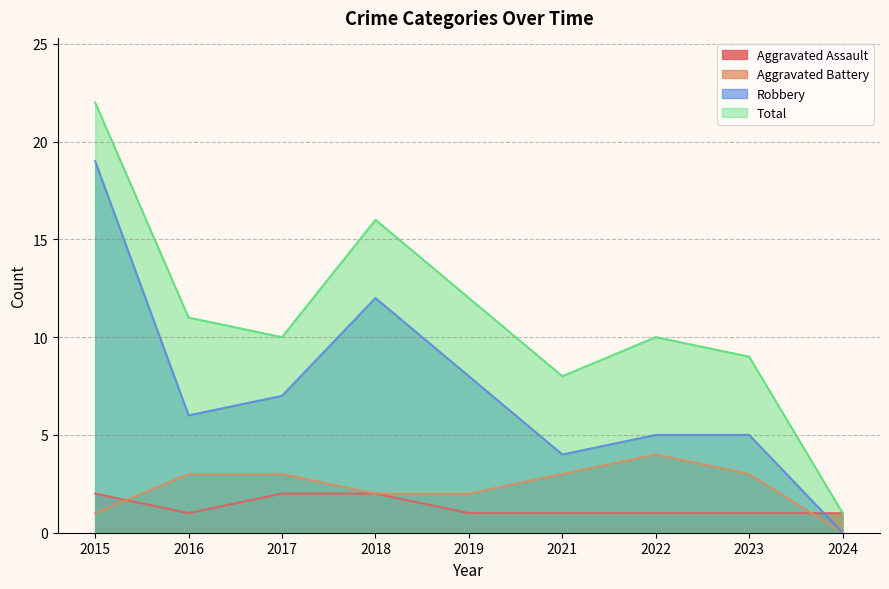

Is it true that Aggravated Battery equals 0 at 2015?

False